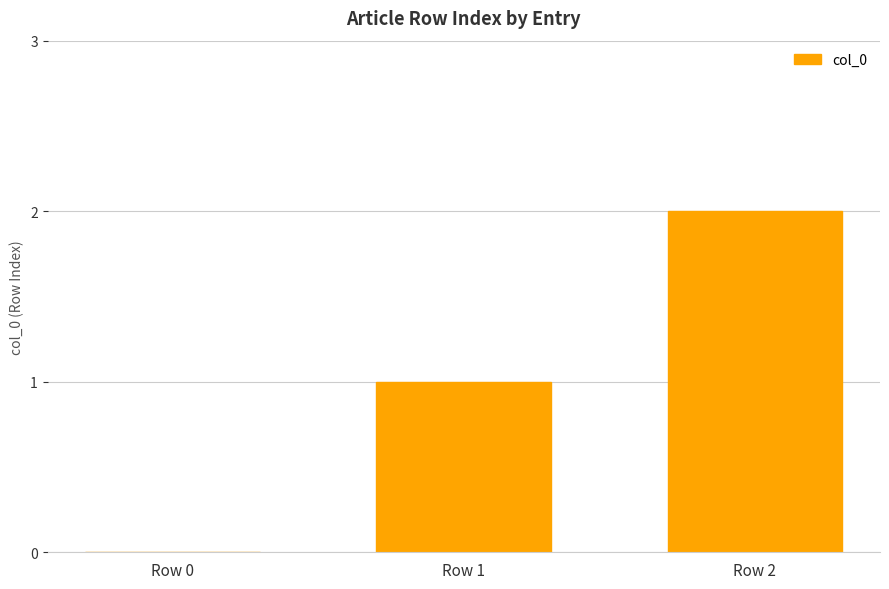

Where is the data nearest to the value 1?

Row 1